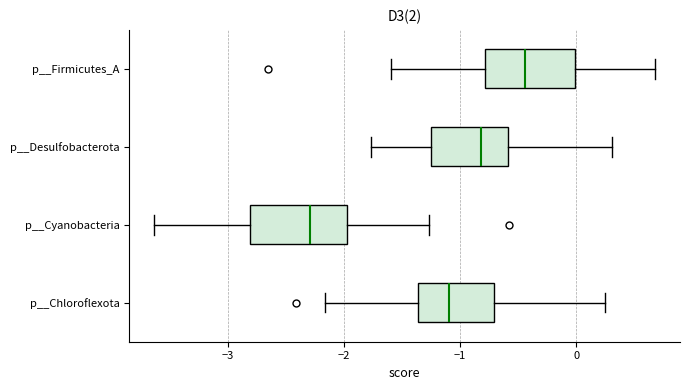

Which box has the furthest to the left median line?

p__Cyanobacteria